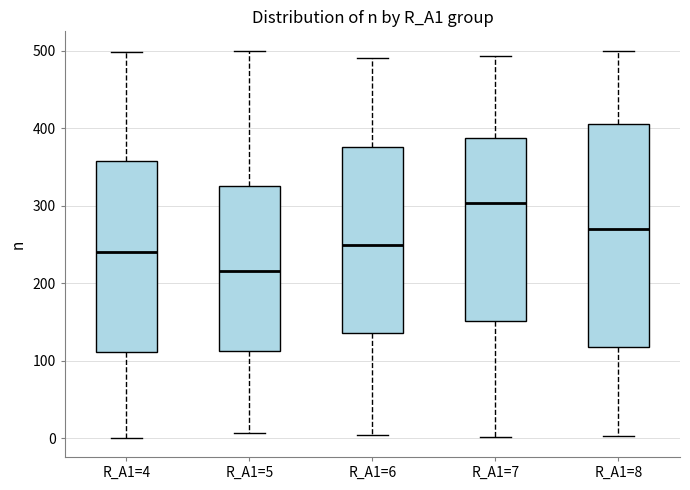

Which box has the lowest median line?

R_A1=5